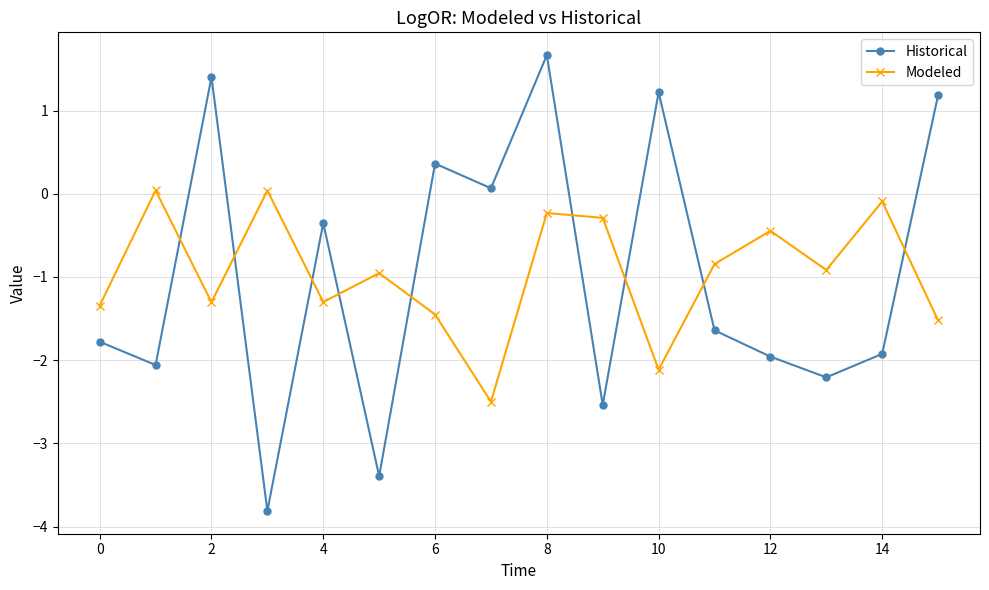

In Historical, how many points are higher than both neighbors (excluding endpoints)?

5